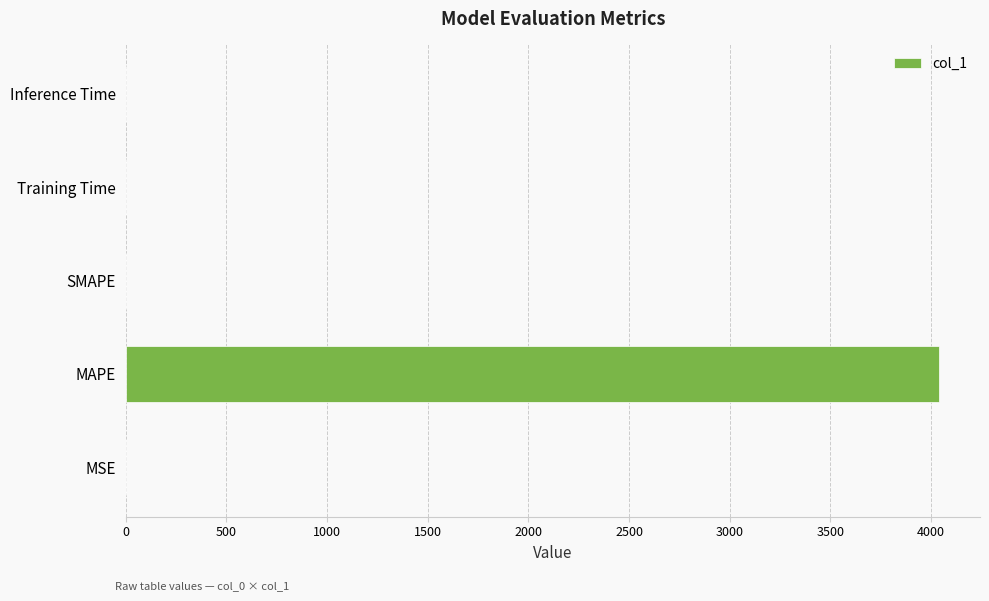

The chart shows a value of 4041.4 at MAPE. True or false?

True